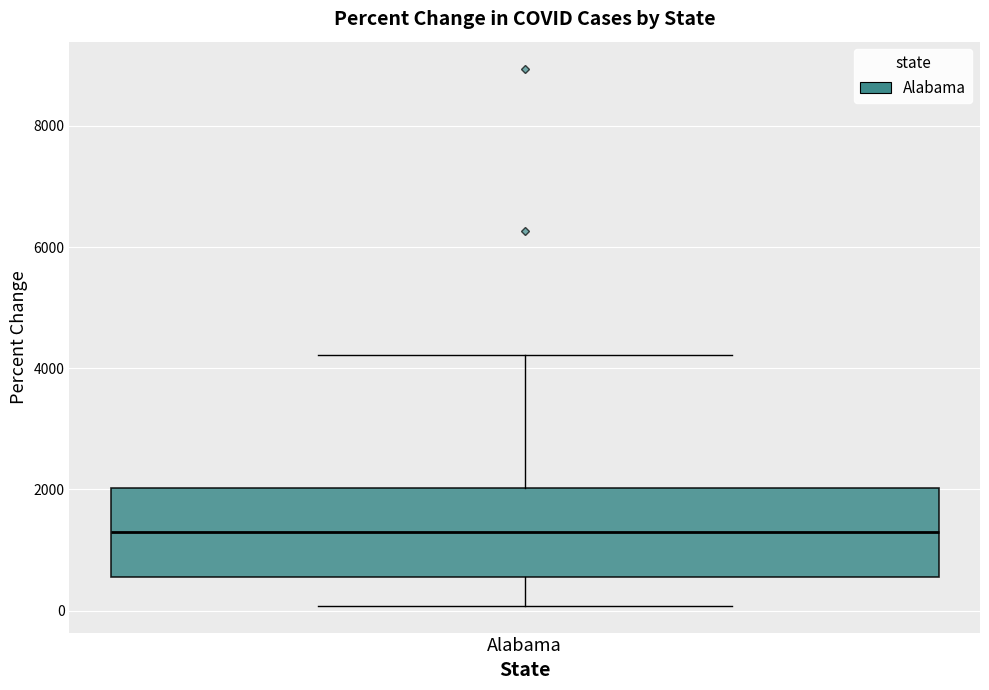

Transcribe this box plot: give where the median line is, the range the box spans, and where the two whiskers end, as read against the y-axis. The values are not printed on the chart, so give them approximately, as read against the axis.

median 1400, box 600 to 2000, whiskers 0 to 4200